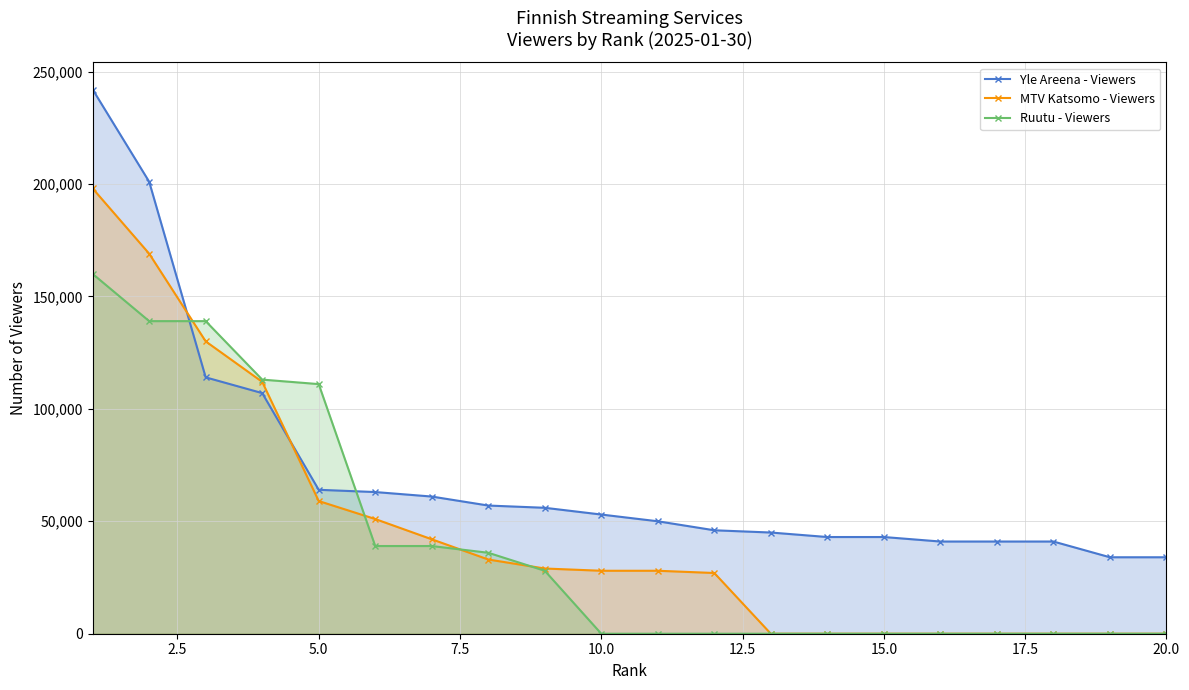

Which series has the widest spread of values?

Yle Areena - Viewers